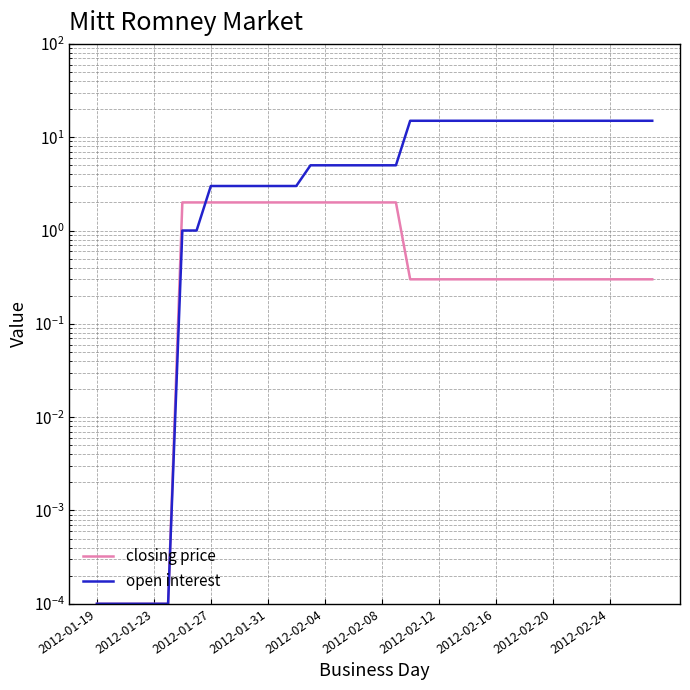

What is the sum of the open interest values at 19 and 2012-02-08?

5.0